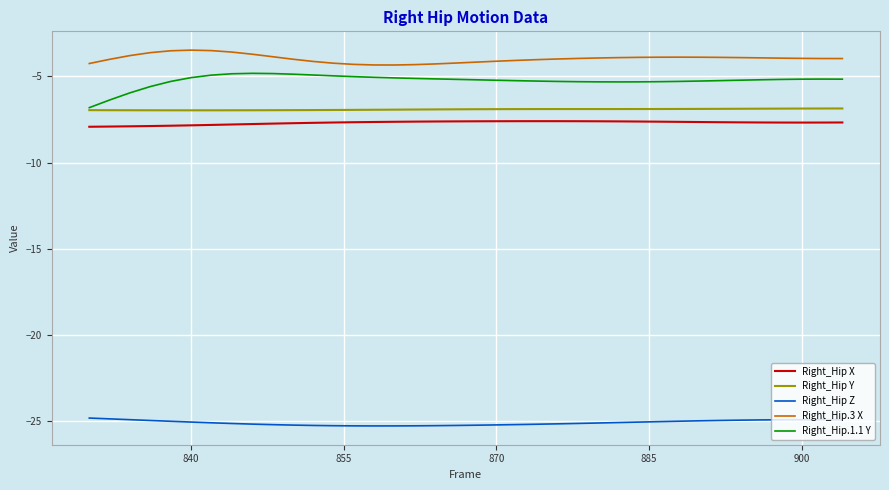

Count the number of categories in the chart.

38